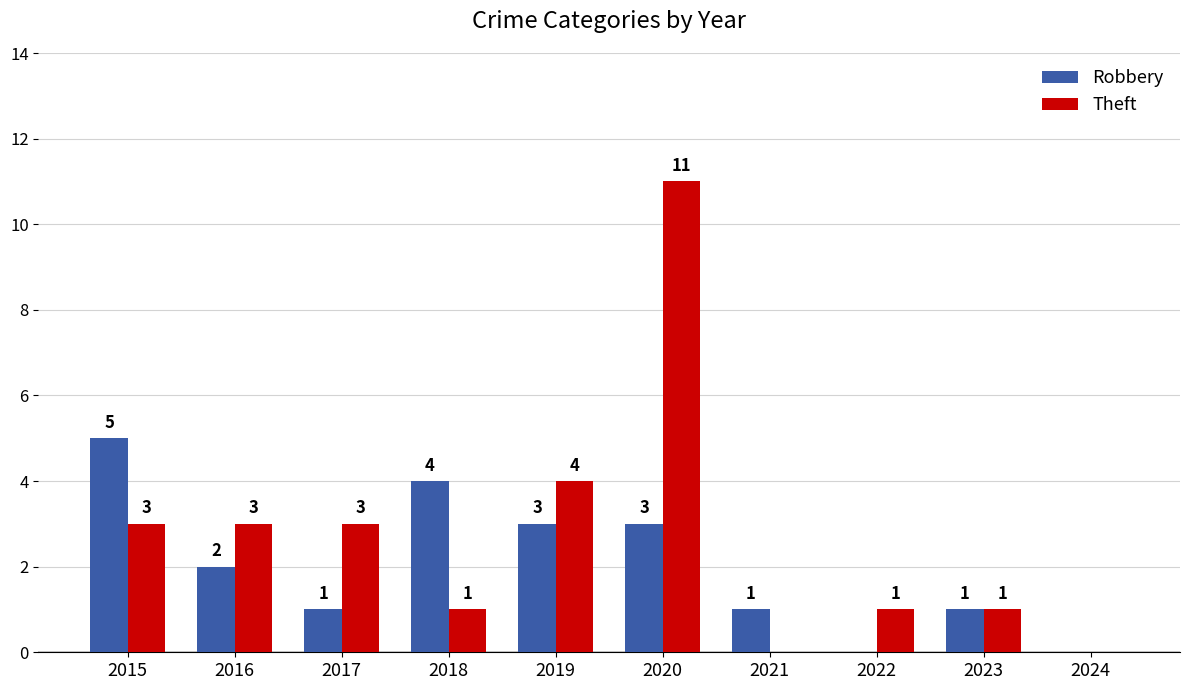

The Theft series shows 7 at 2020. True or false?

False